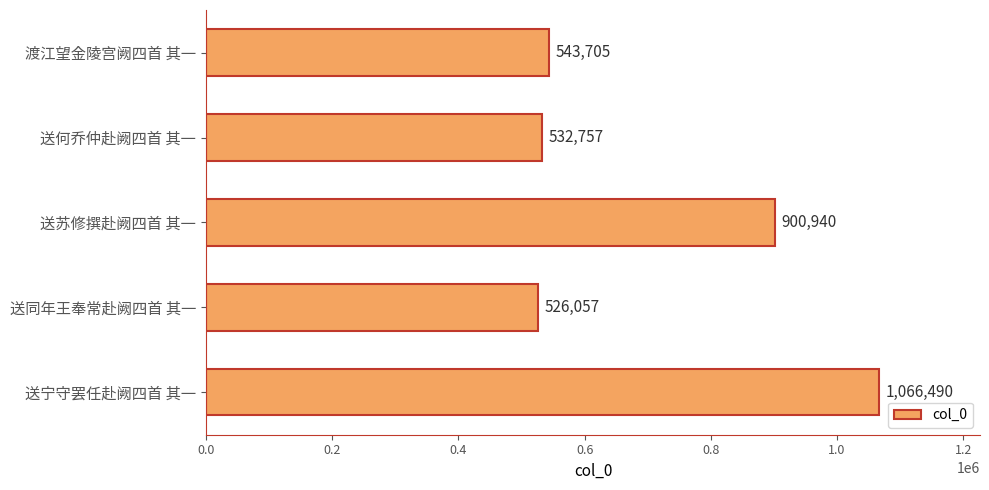

Reading top to bottom, what are all the values shown in this chart?

543705	532757	900940	526057	1066490